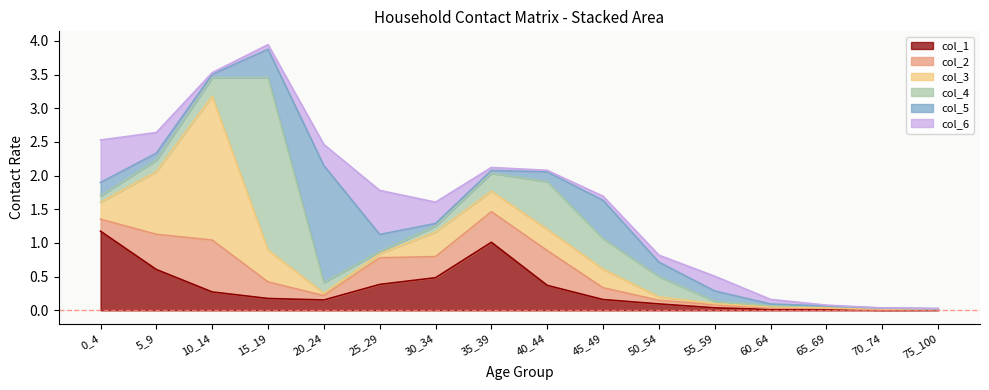

Does the chart have visible grid lines?

No